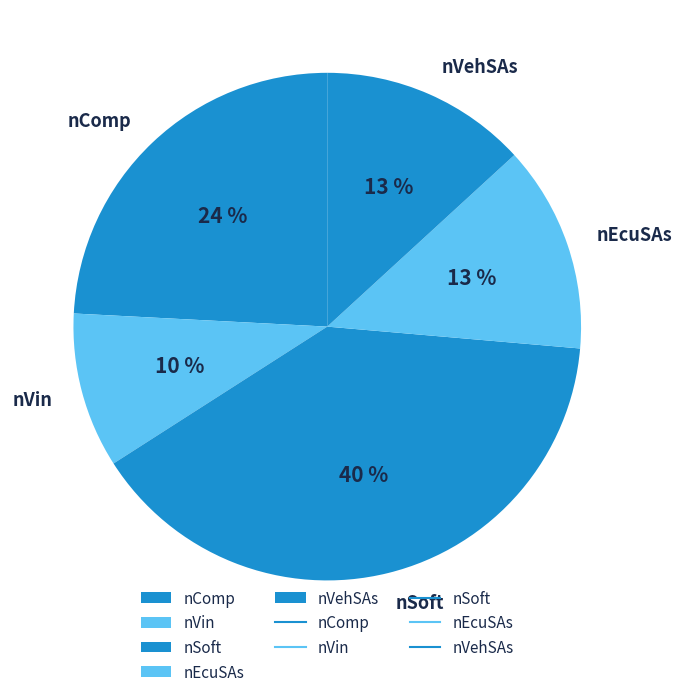

To the nearest percent, what is the difference between the nSoft and nVin slice percentages?

30%